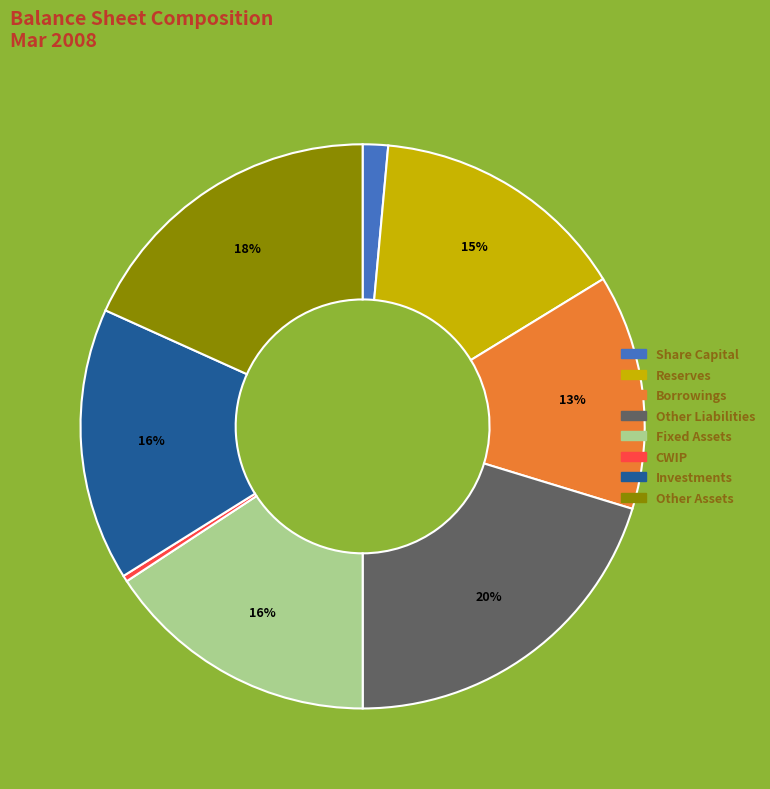

How many slices are in this pie chart?

8